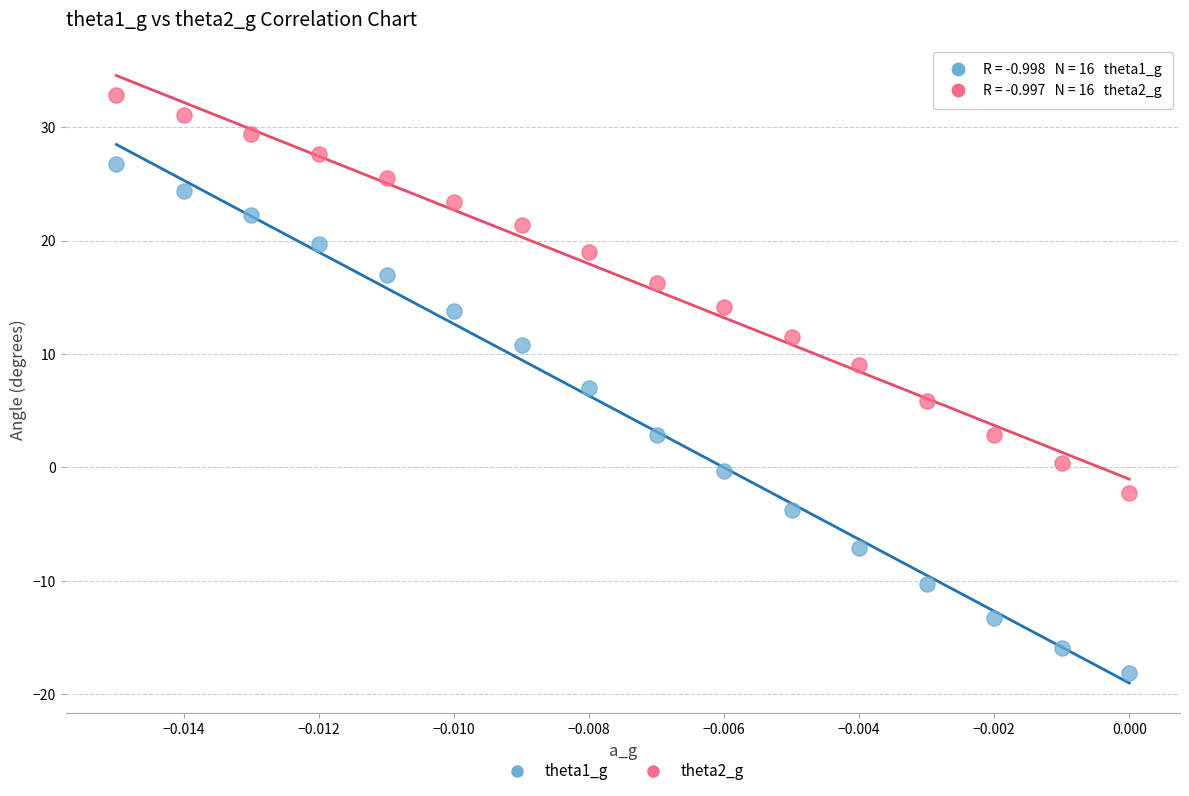

Across all data points, what is the range of Y values (max minus min)?

51.0